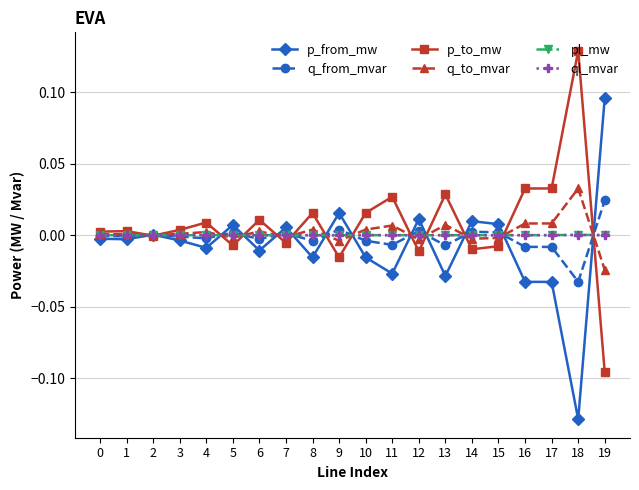

True or false: p_from_mw has more than 2 points higher than both neighbors.

True